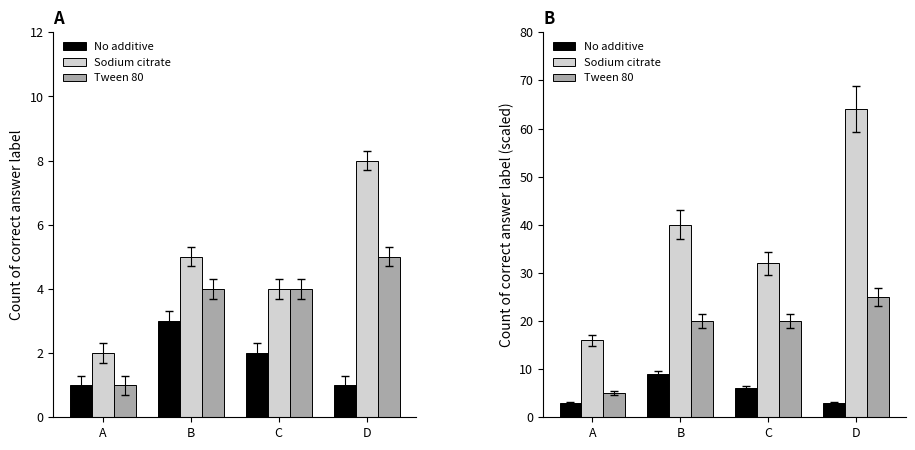

The value of Tween 80 at C is 28. True or false?

False